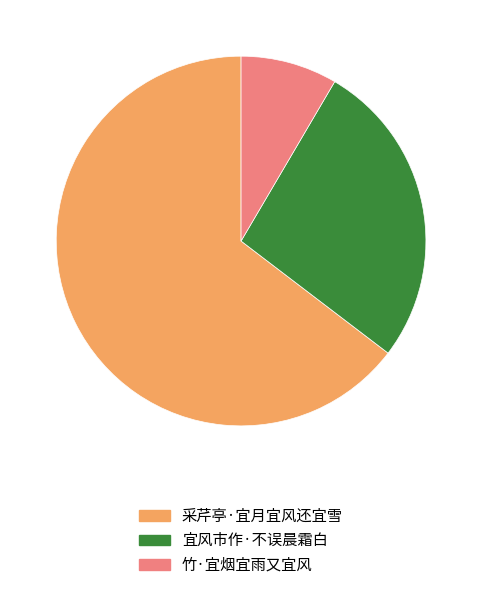

The 竹·宜烟宜雨又宜风 slice represents 1% of the pie. True or false?

False